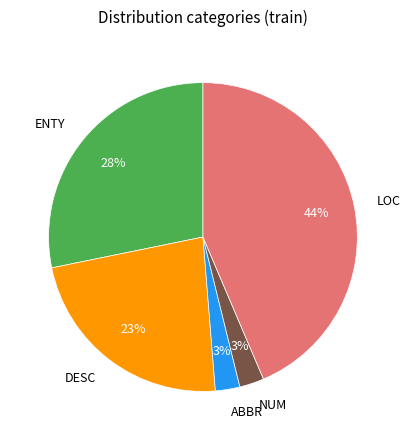

How many segments does this pie chart have?

5